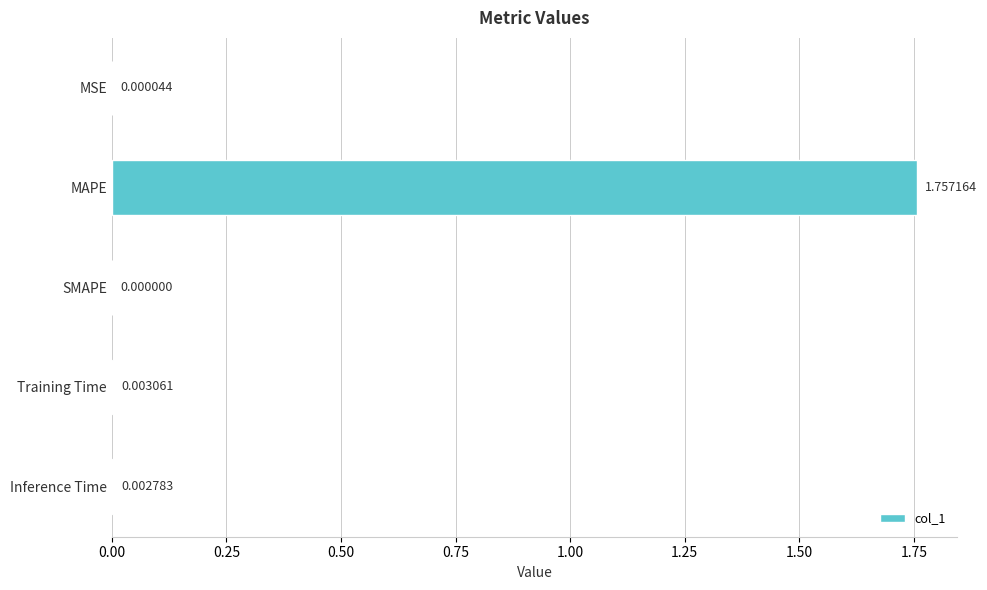

At which category does the chart reach its peak across all series?

MAPE